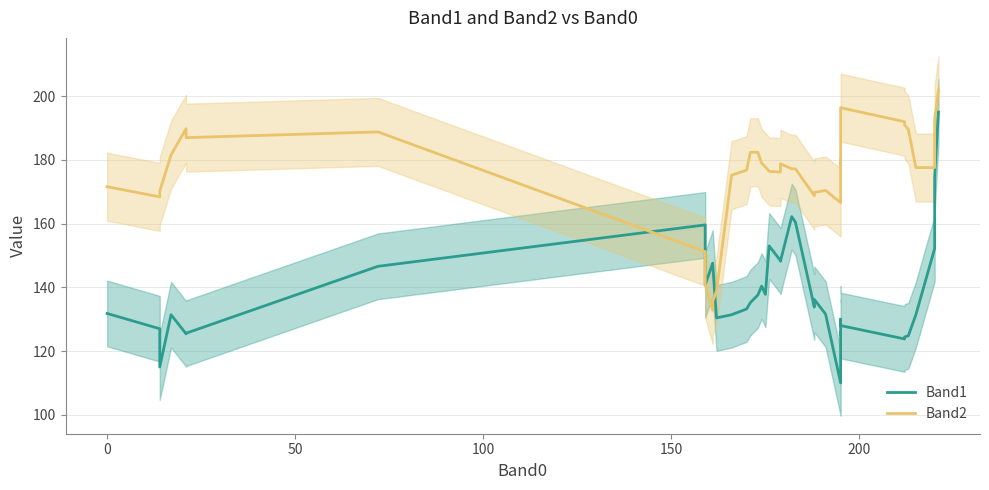

How many times do Band2 and Band1 cross each other?

4